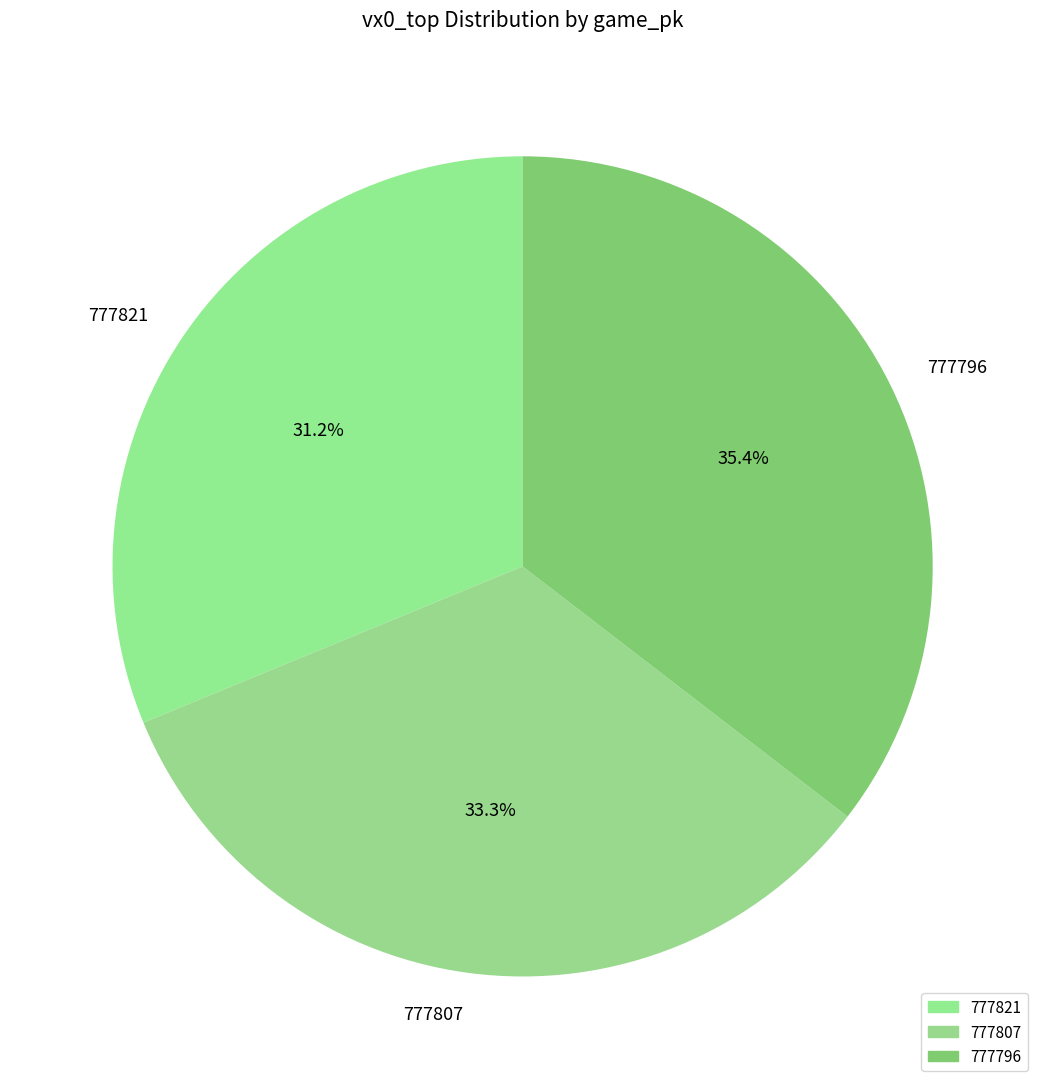

To the nearest percent, what is the average slice percentage?

33%